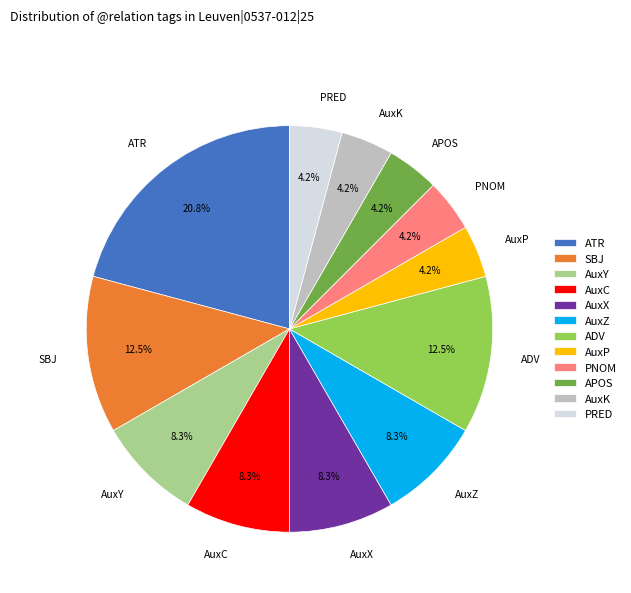

Is there any slice that represents more than half of the pie?

No